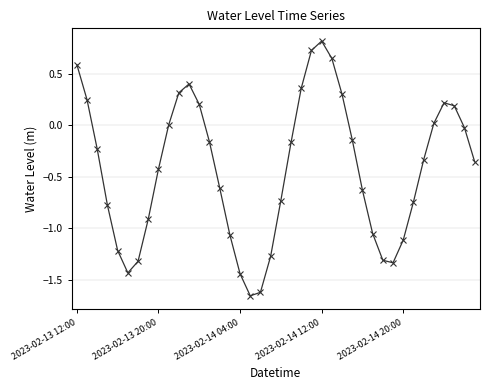

What is the sum of all values?

-17.0